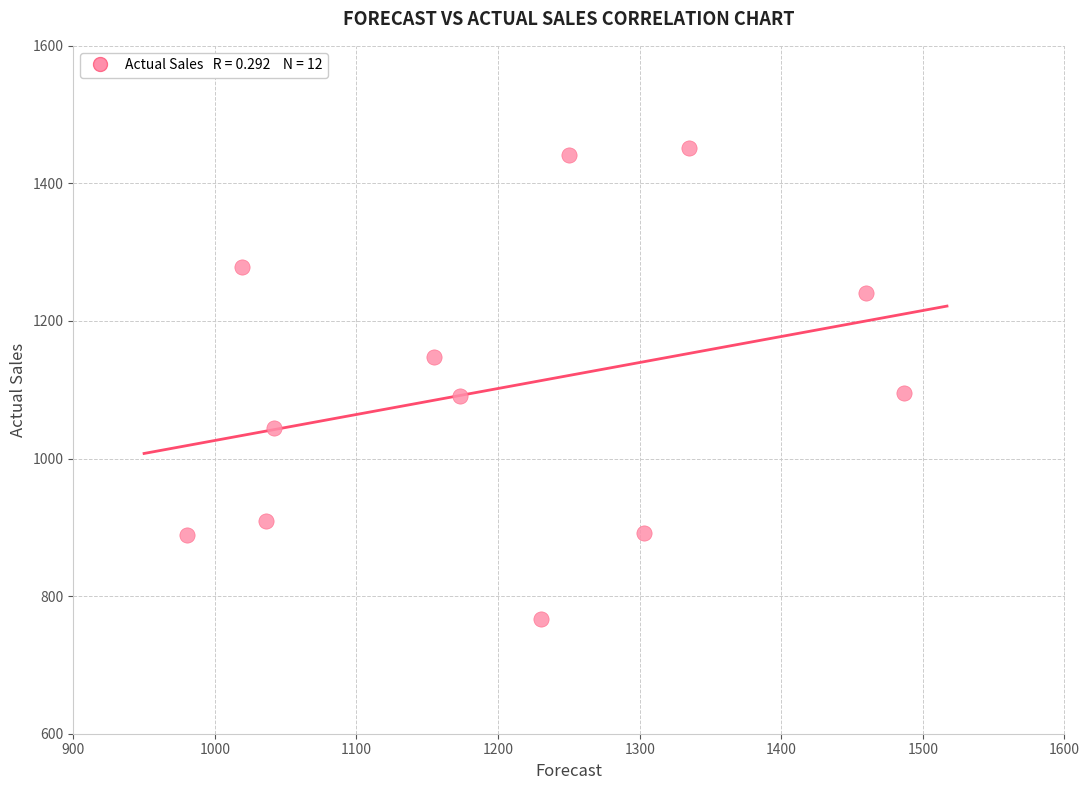

What is the range of Y values (max minus min)?

685